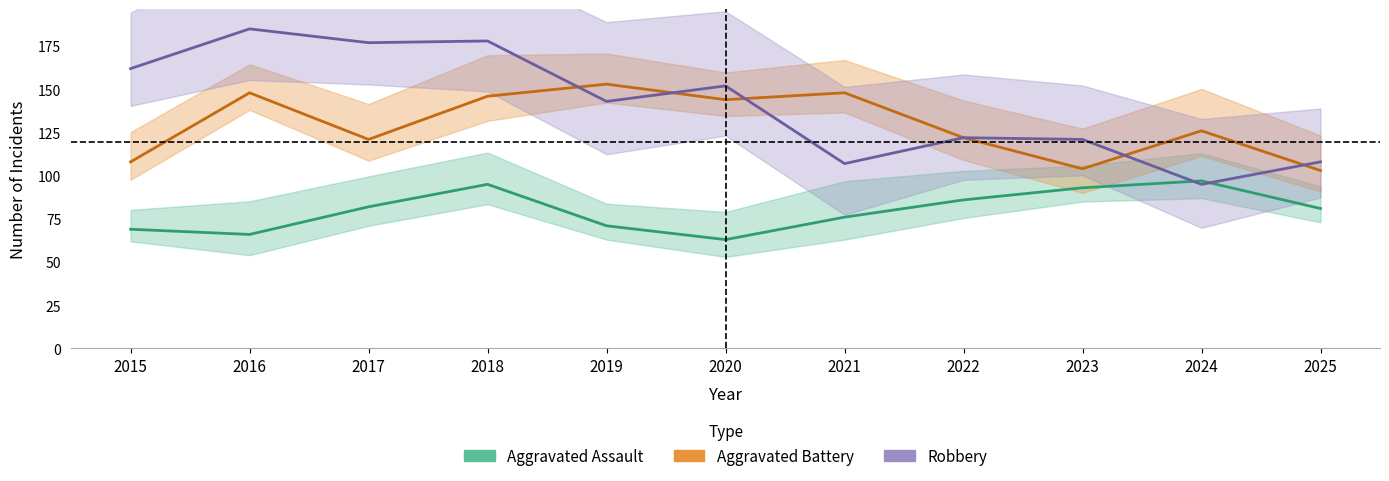

How many times do Robbery and Aggravated Assault cross each other?

2